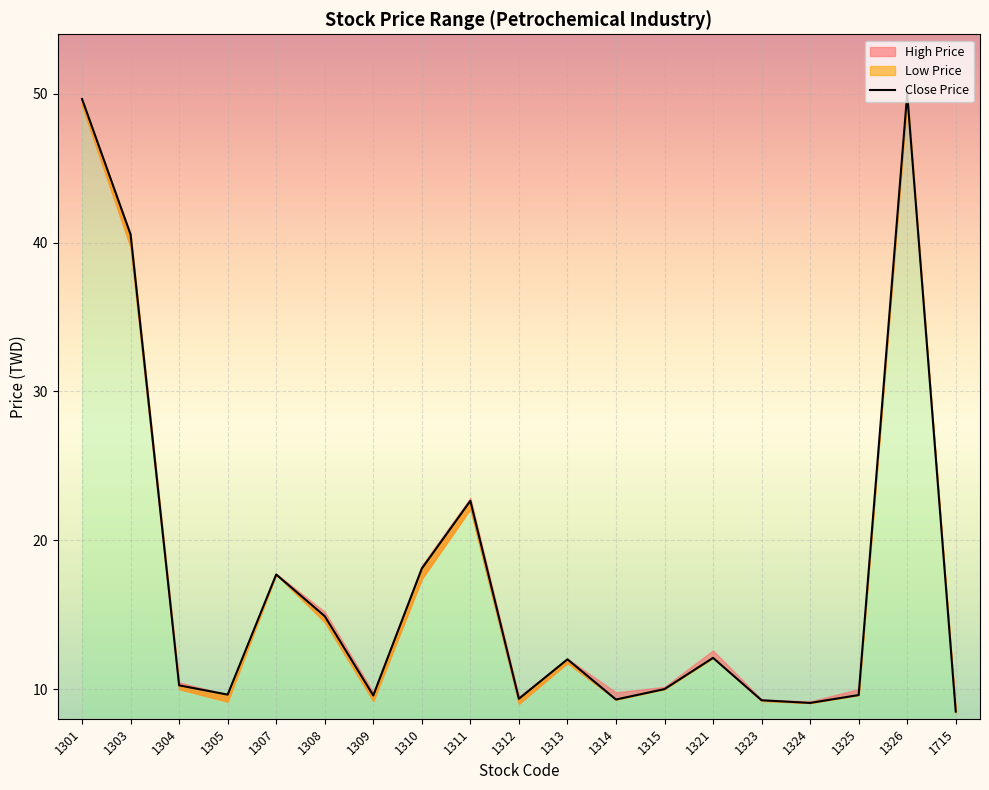

Read the High Price value at 1313.

12.1